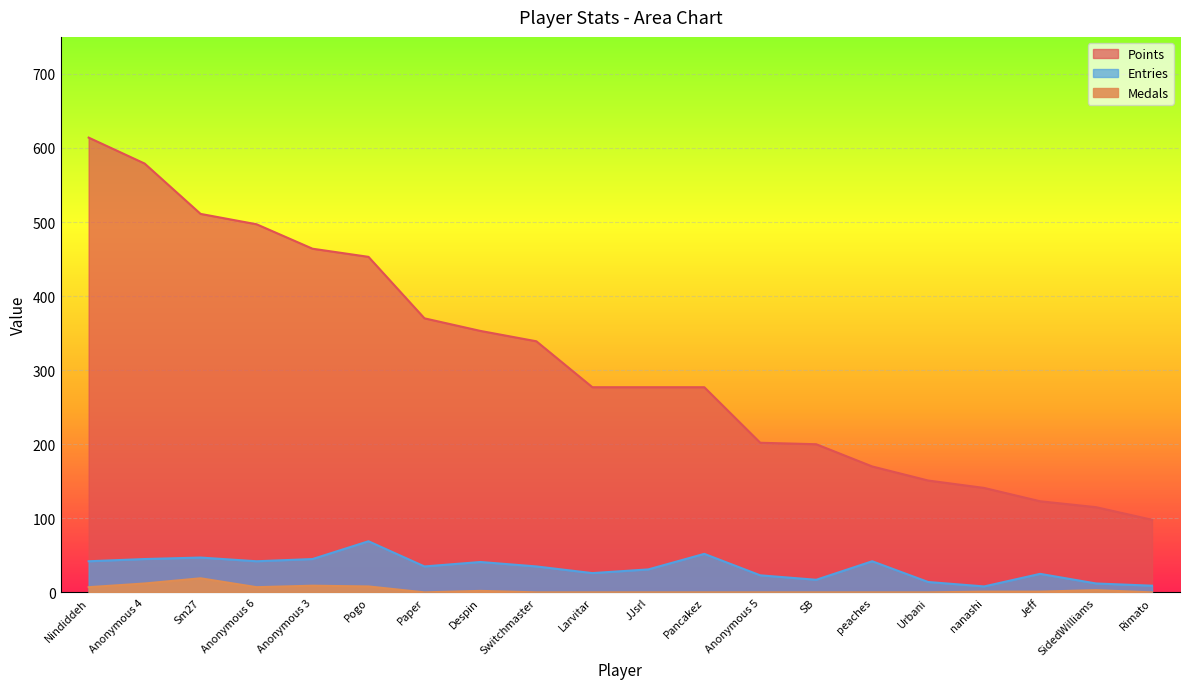

List the labels in order of Entries value, largest first.

Pogo, Pancakez, Sm27, Anonymous 4, Anonymous 3, Nindiddeh, Anonymous 6, peaches, Despin, Paper, Switchmaster, JJsrl, Larvitar, Jeff, Anonymous 5, SB, Urbani, SidedWilliams, Rimato, nanashi